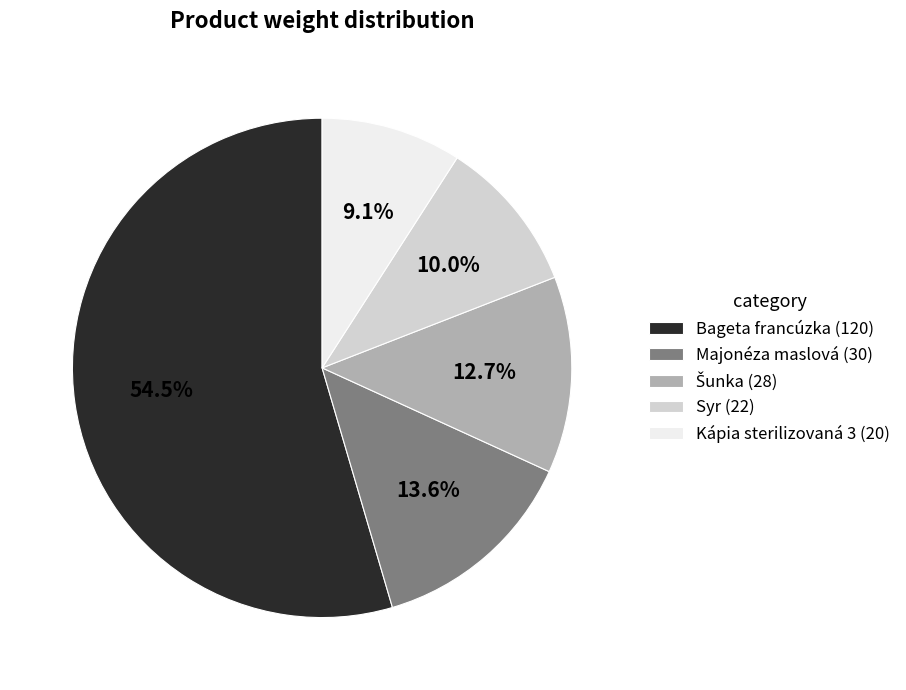

What percentage is the Kápia sterilizovaná 3 slice, to the nearest percent?

9%